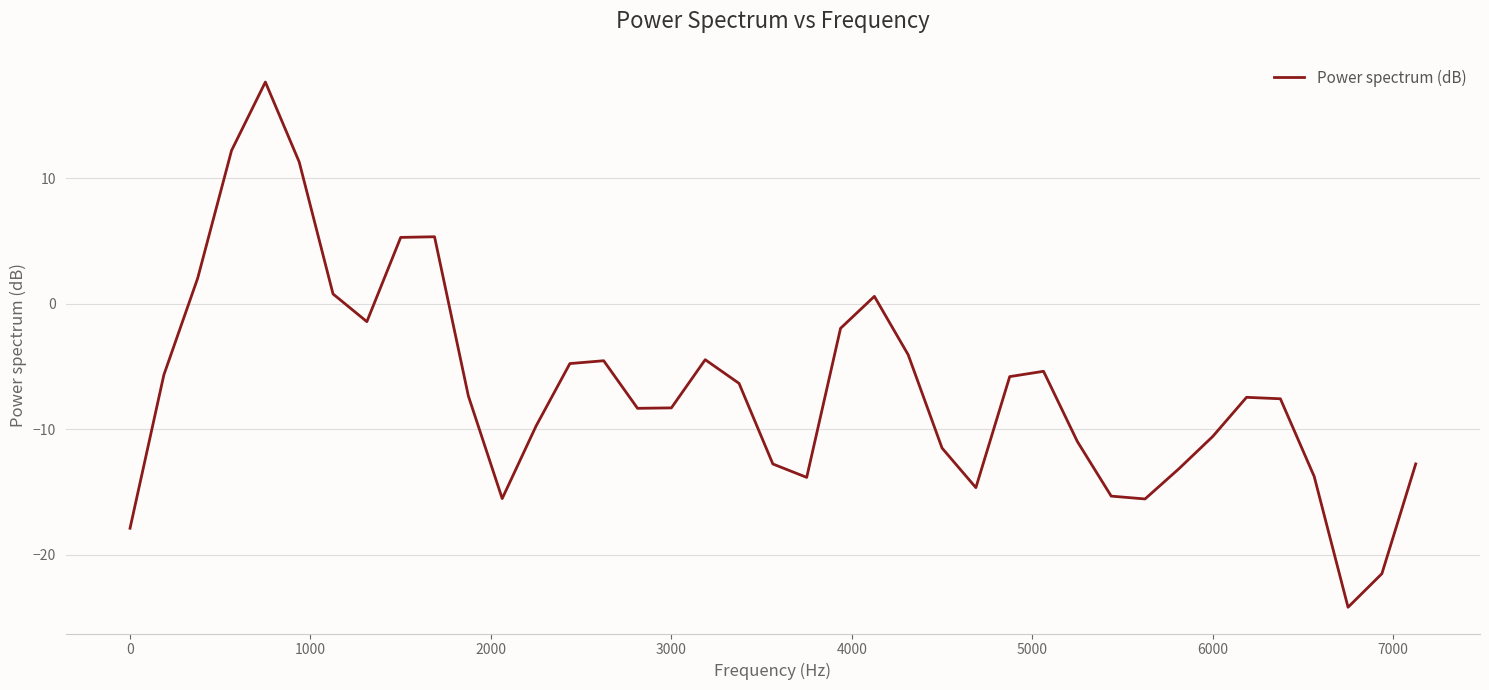

What is the difference between the maximum and minimum values?

41.8